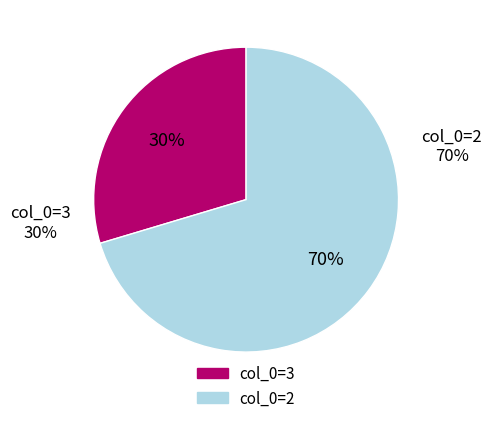

To the nearest percent, what is the average slice percentage?

50%